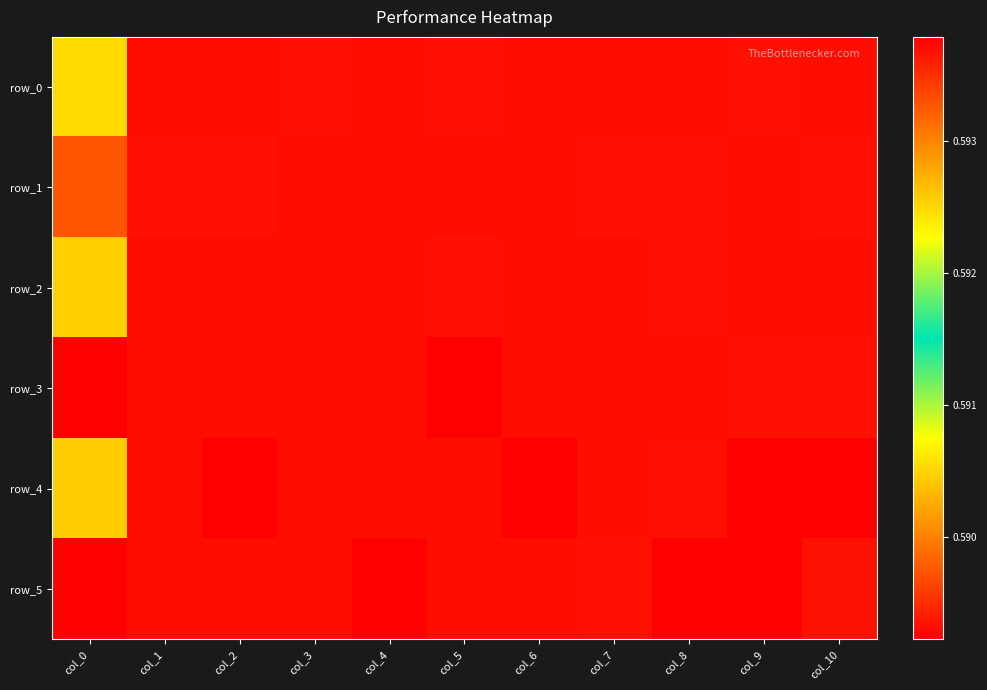

Which category has the lowest value across all series?

col_0